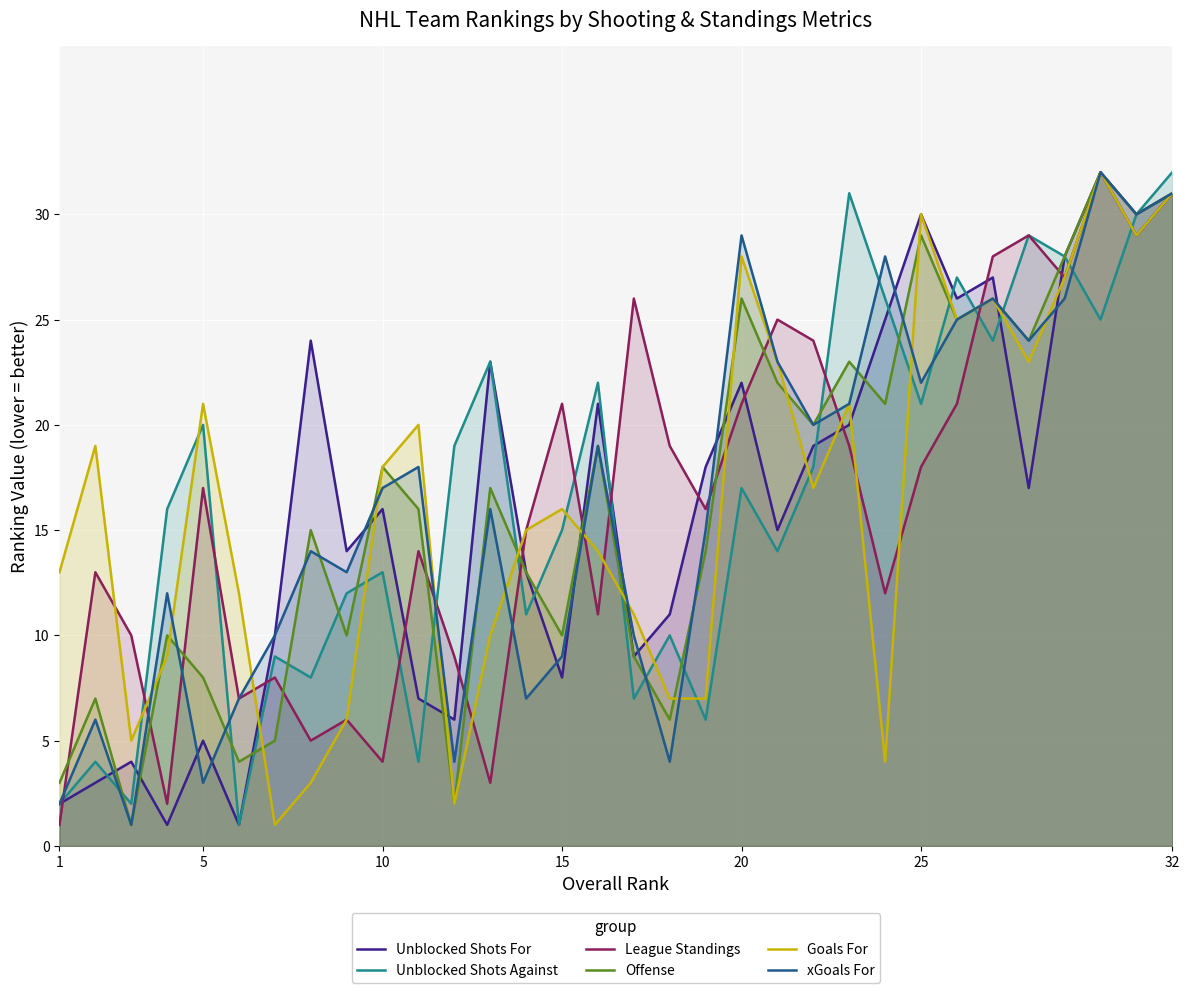

Which category has the highest value in the Unblocked Shots Against series?

32